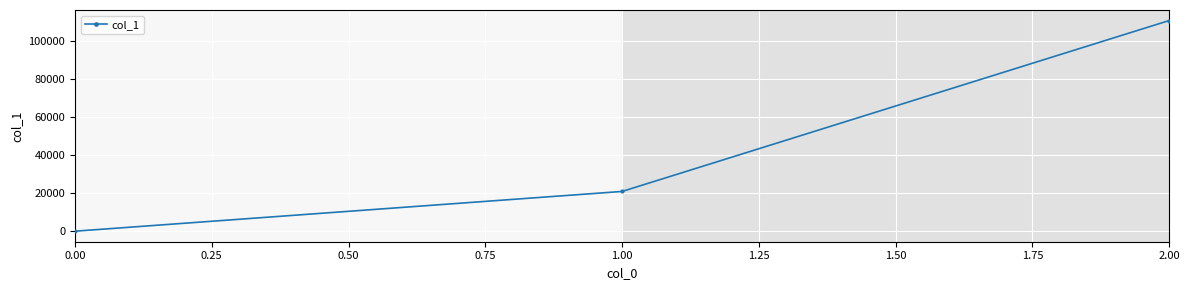

What is the maximum value shown in the chart?

110770